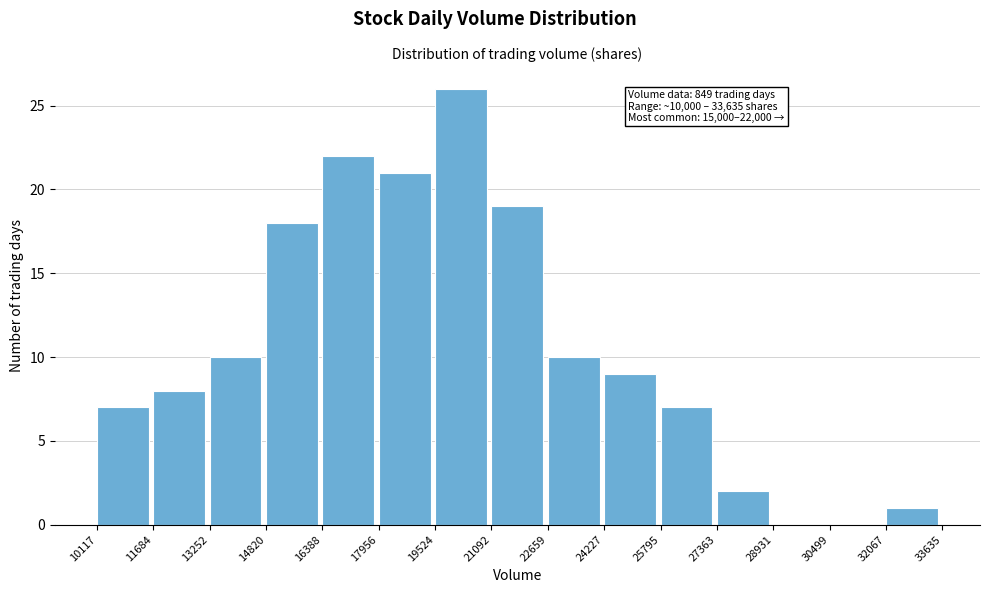

Which range on the x-axis has the tallest bar?

19524 to 21092